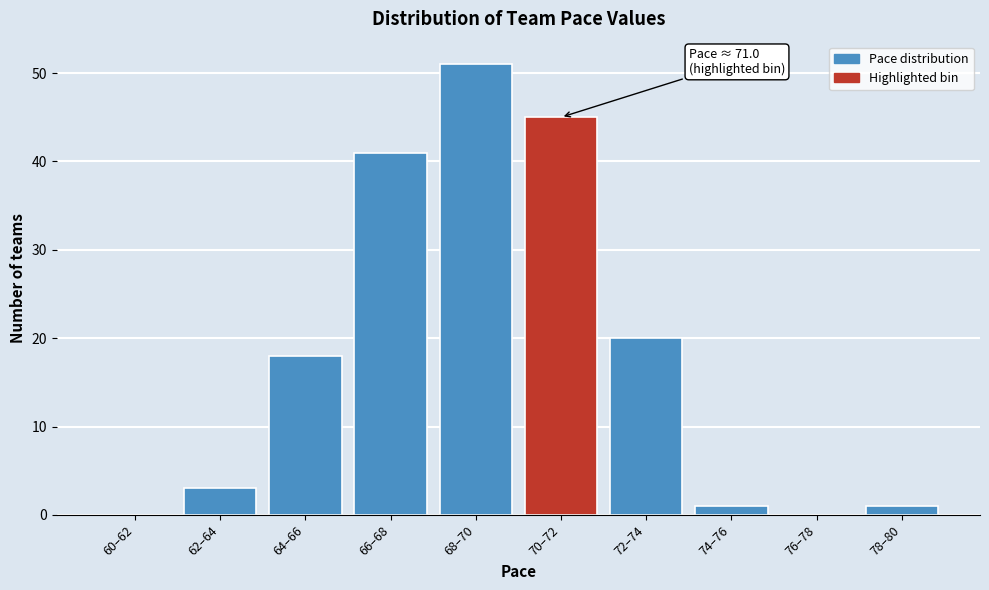

Reading left to right, extract all data points from this chart.

60–62=0	62–64=3	64–66=18	66–68=41	68–70=51	70–72=45	72–74=20	74–76=1	76–78=0	78–80=1